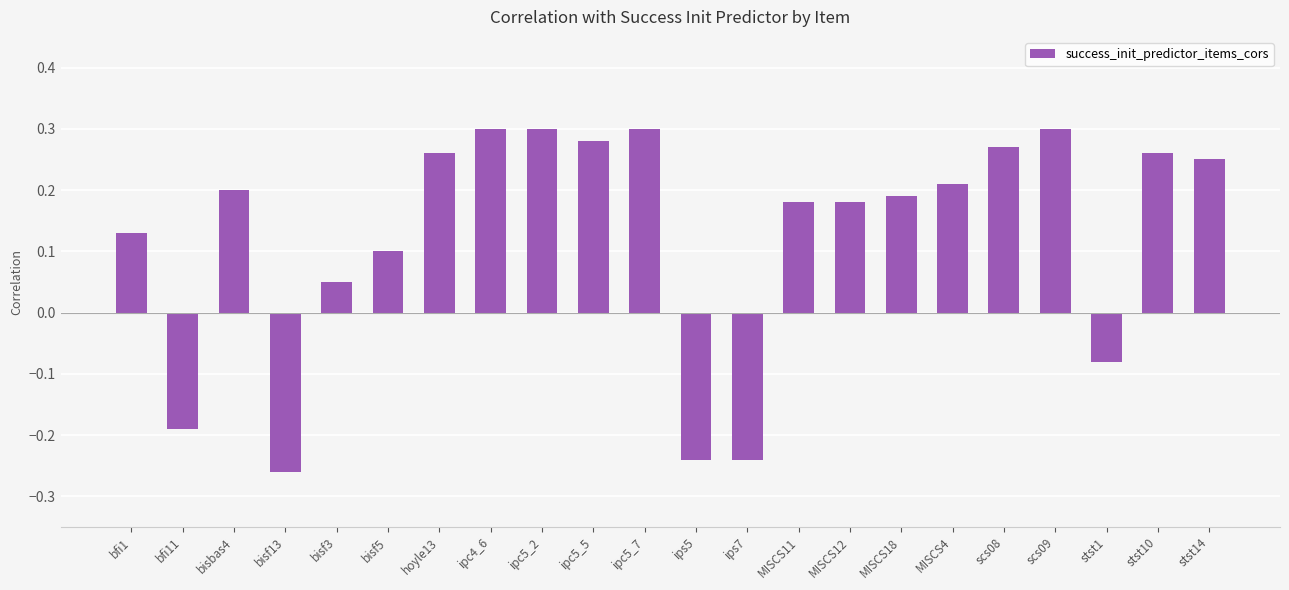

Is it true that the value at MISCS18 is 0.2?

True